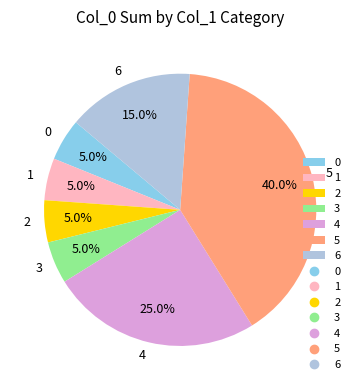

Is there any slice that represents more than half of the pie?

No